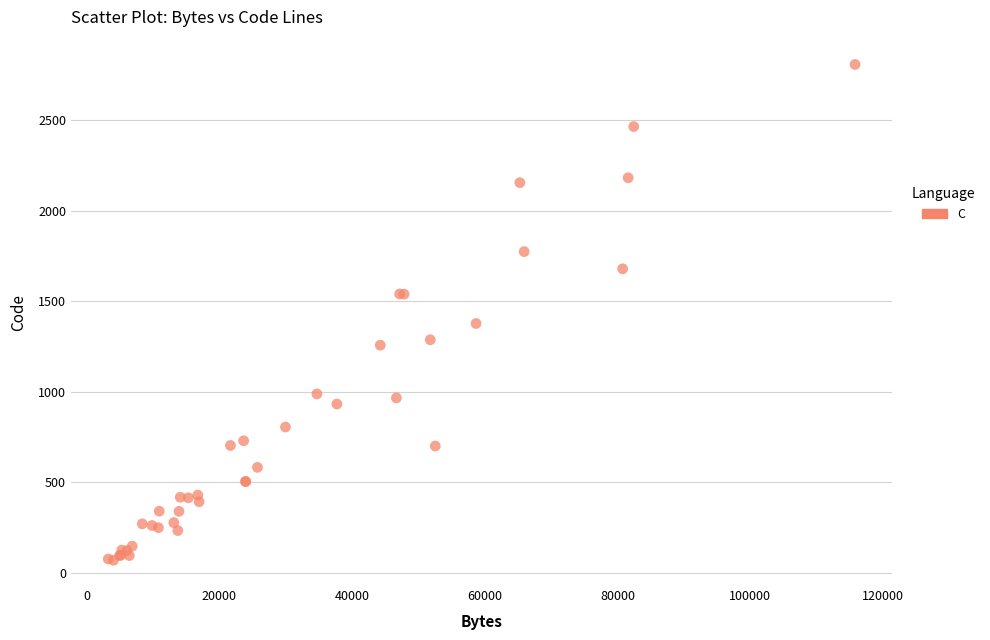

What Y value in the scatter plot is closest to 1439?

1378